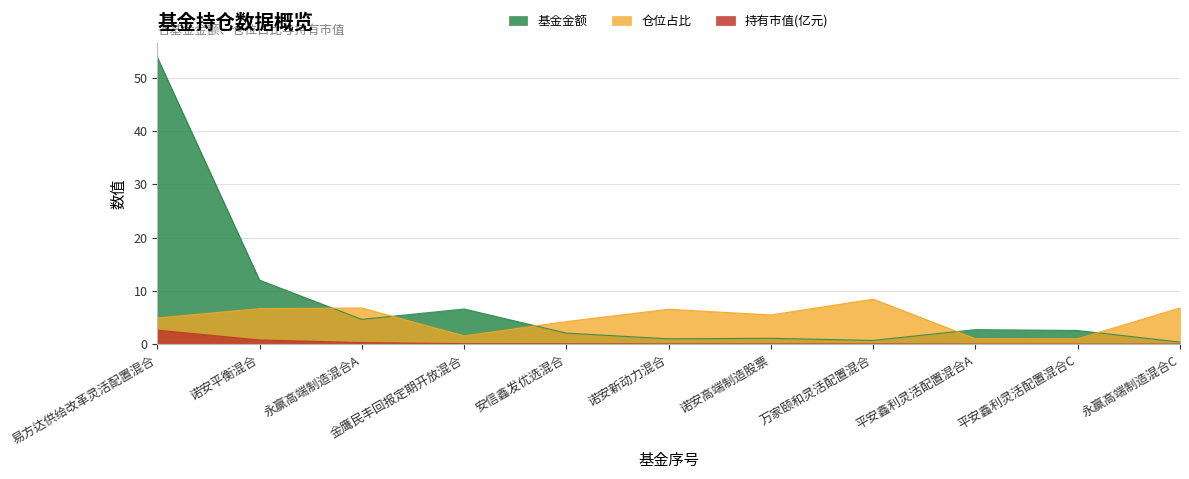

Rank the series by their maximum value, from lowest to highest.

持有市值(亿元), 仓位占比, 基金金额